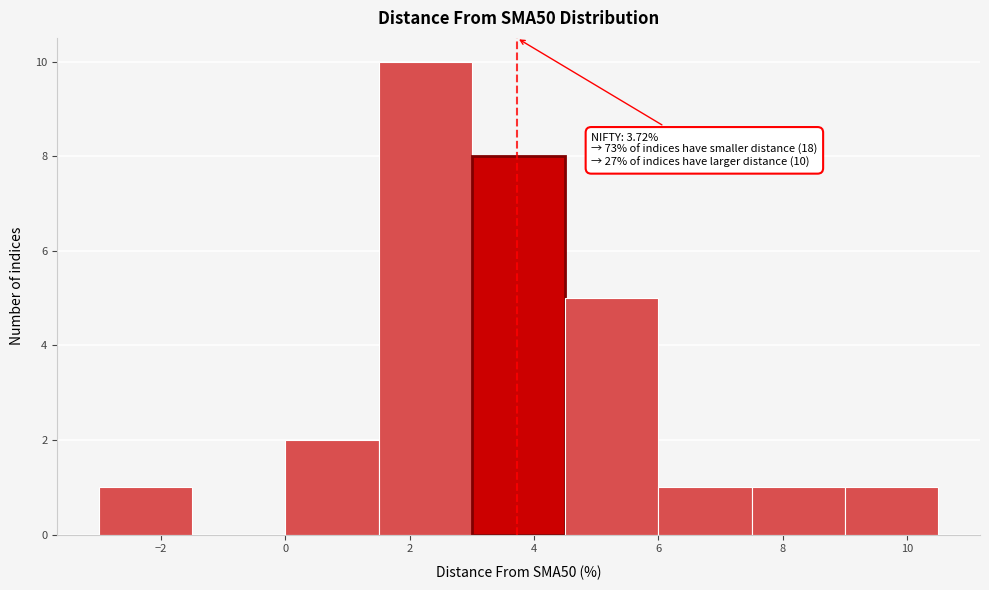

Which range on the x-axis has the tallest bar?

1.5 to 3.0